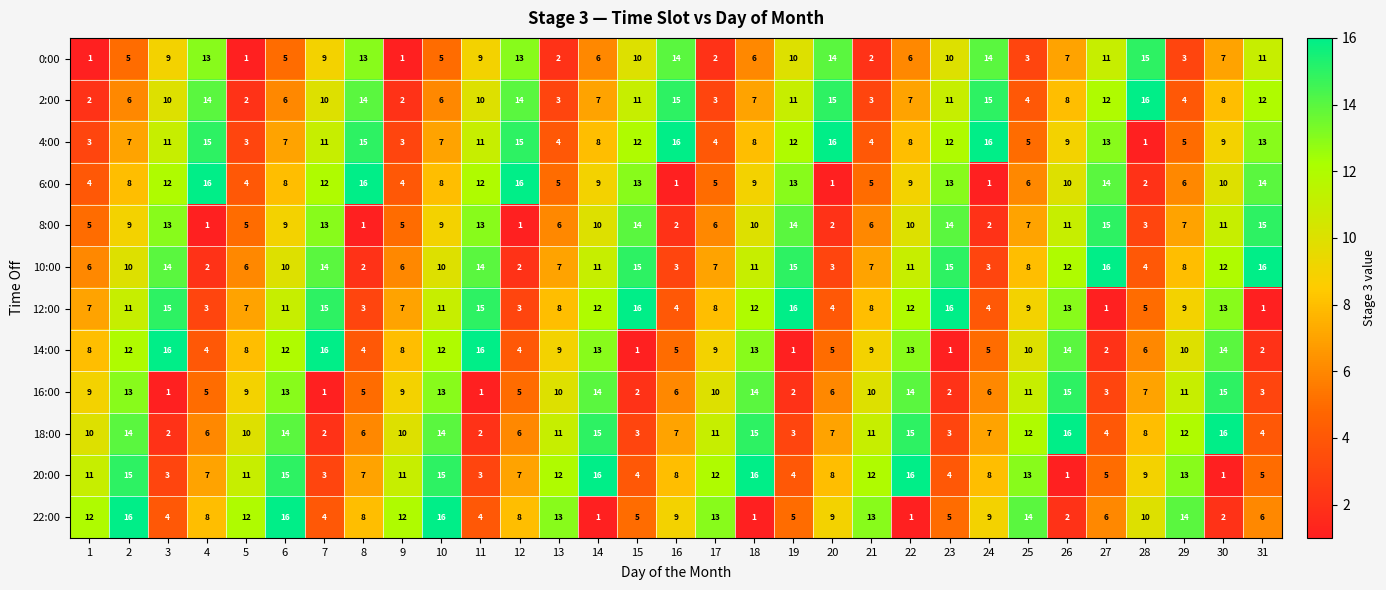

The value of 12:00 at 24 is 4. True or false?

True